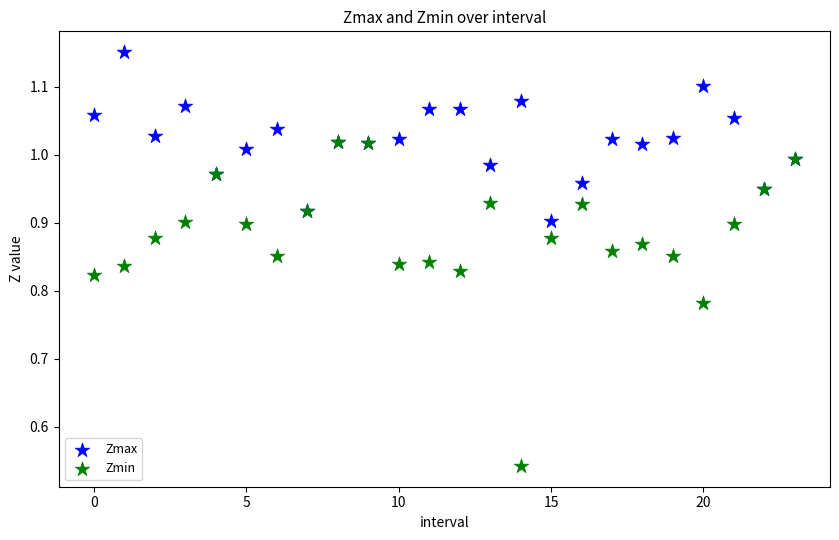

Which series contains the lowest Y value?

Zmin